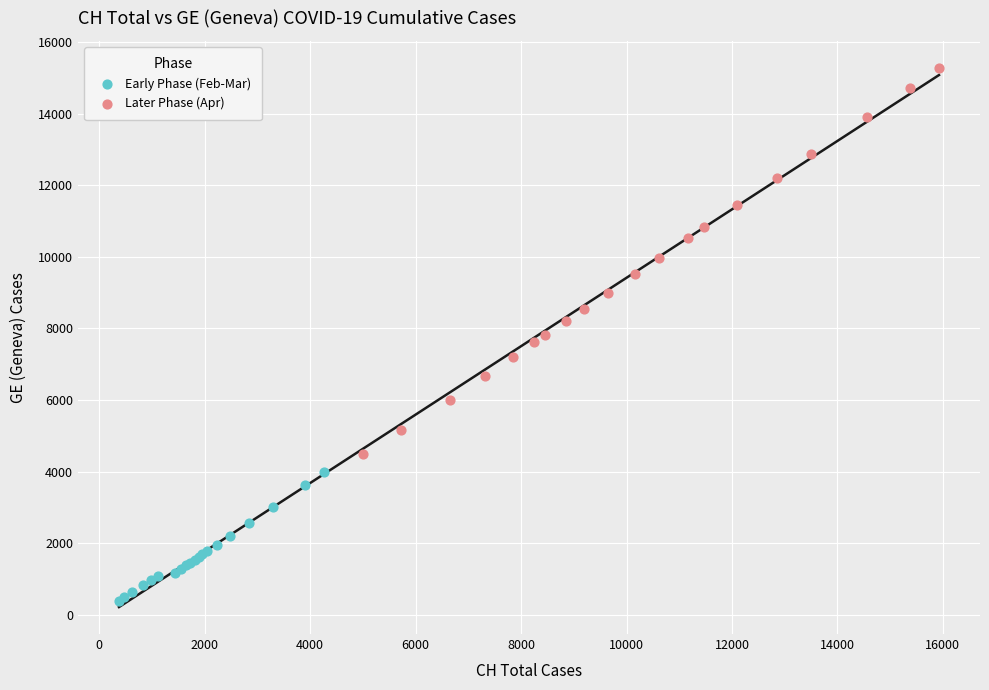

Which series reaches the minimum Y coordinate?

Early Phase (Feb-Mar)